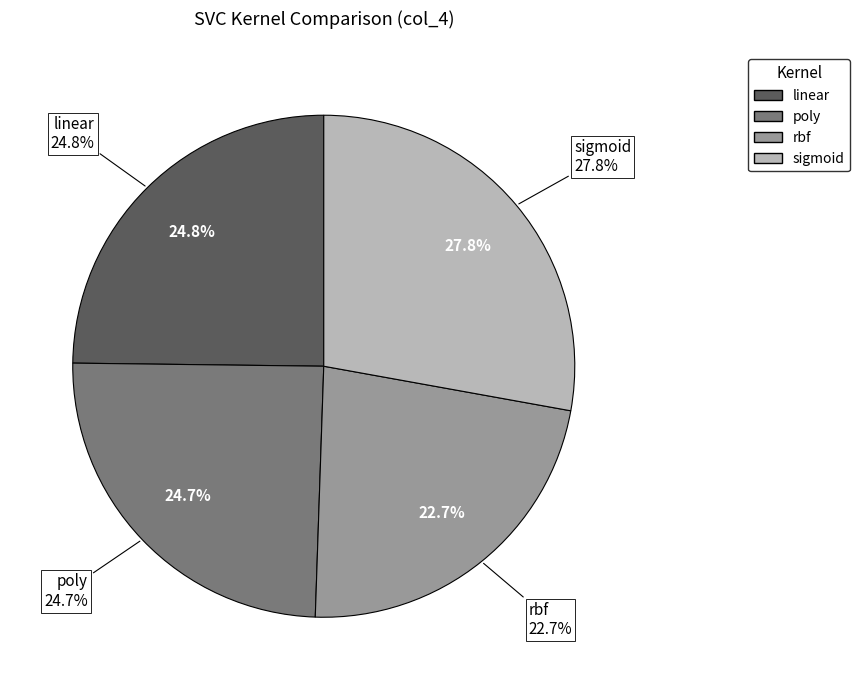

Is poly the majority of the pie?

No